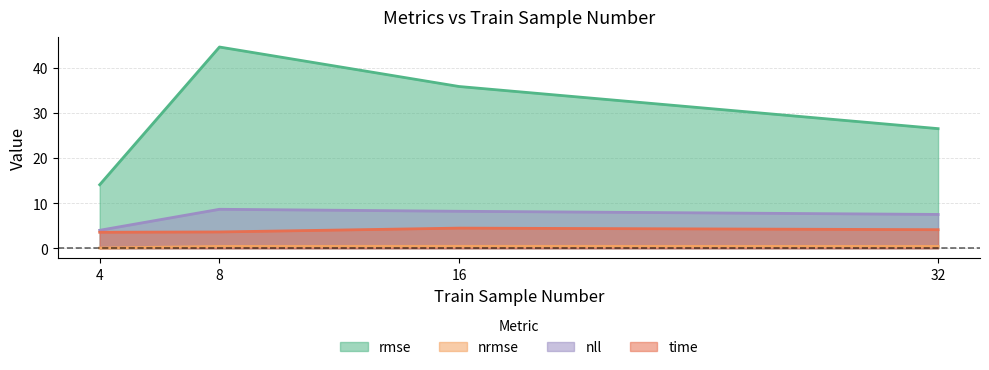

At how many categories does at least one series exceed 15?

3